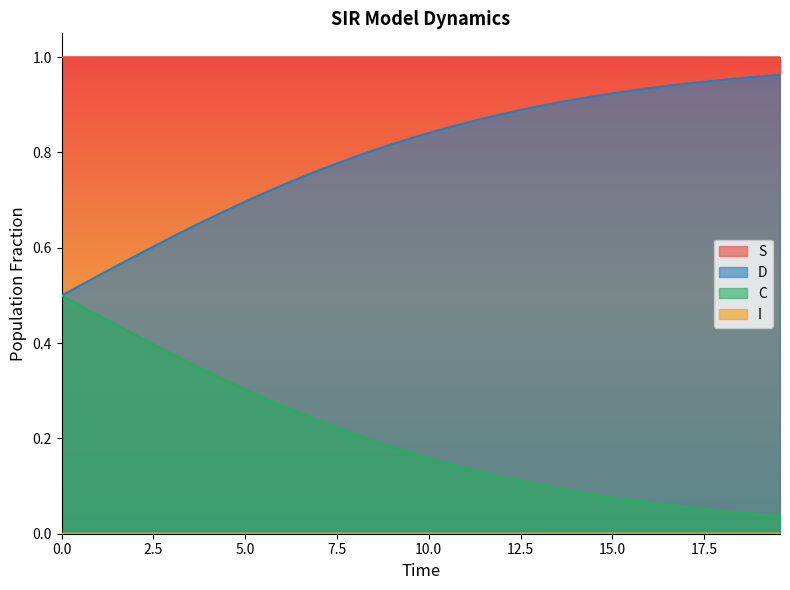

True or false: C and S cross at least once.

False